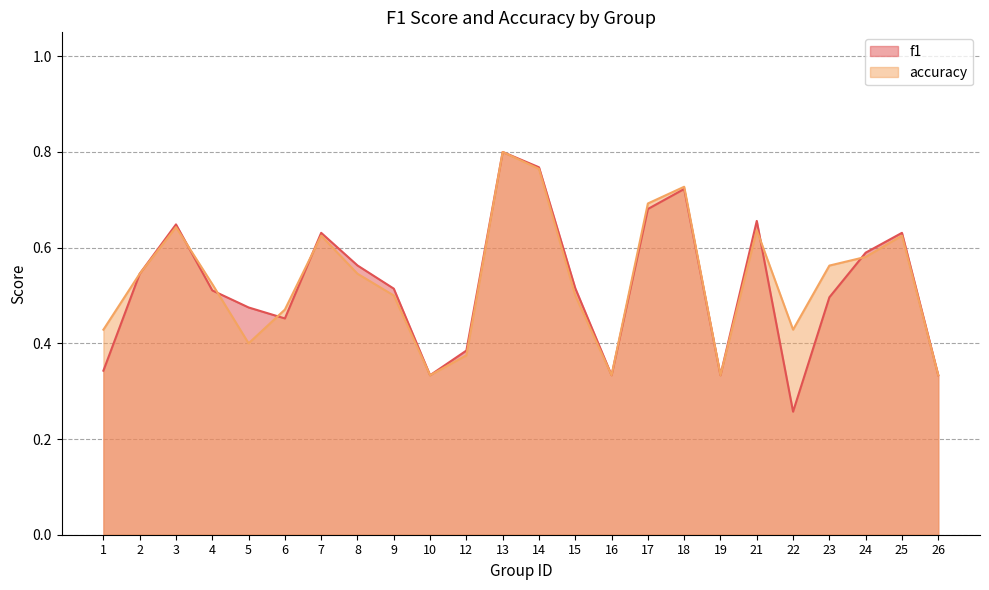

What is the smallest value displayed?

0.3